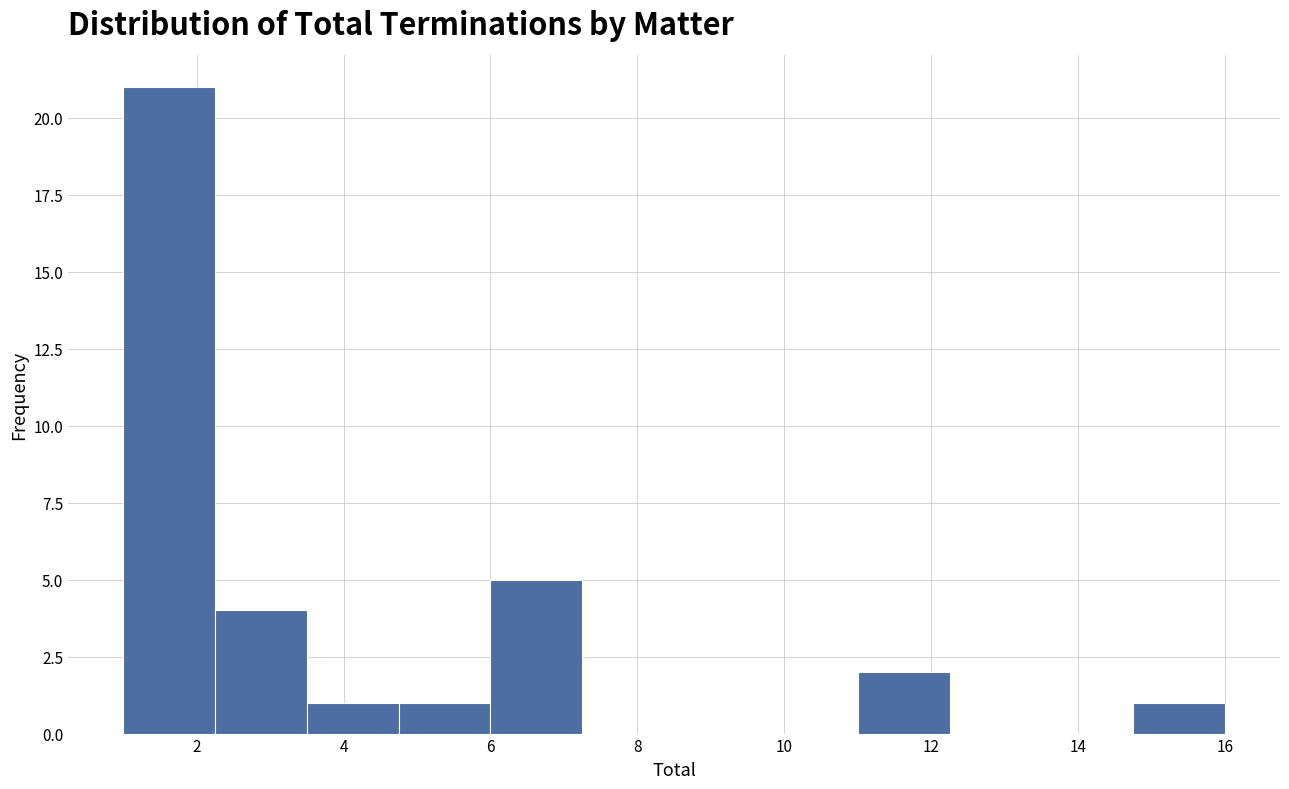

Reading left to right, transcribe this chart: for each bar, give the range it covers on the x-axis and its height. Neither the bar edges nor the heights are printed on the chart, so give them approximately, as read against the axes.

1.00 to 2.25: 21
2.25 to 3.50: 4
3.50 to 4.75: 1
4.75 to 6.00: 1
6.00 to 7.25: 5
7.25 to 8.50: 0
8.50 to 9.75: 0
9.75 to 11.00: 0
11.00 to 12.25: 2
12.25 to 13.50: 0
13.50 to 14.75: 0
14.75 to 16.00: 1